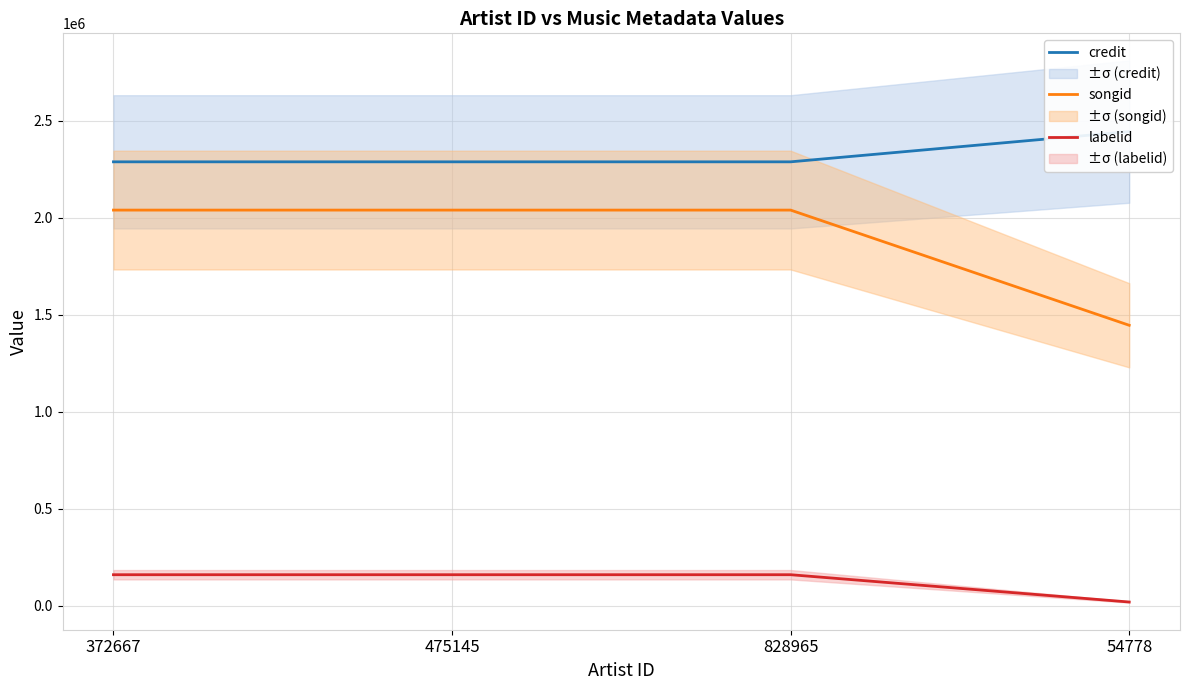

Does the chart display data point markers on the line(s)?

No